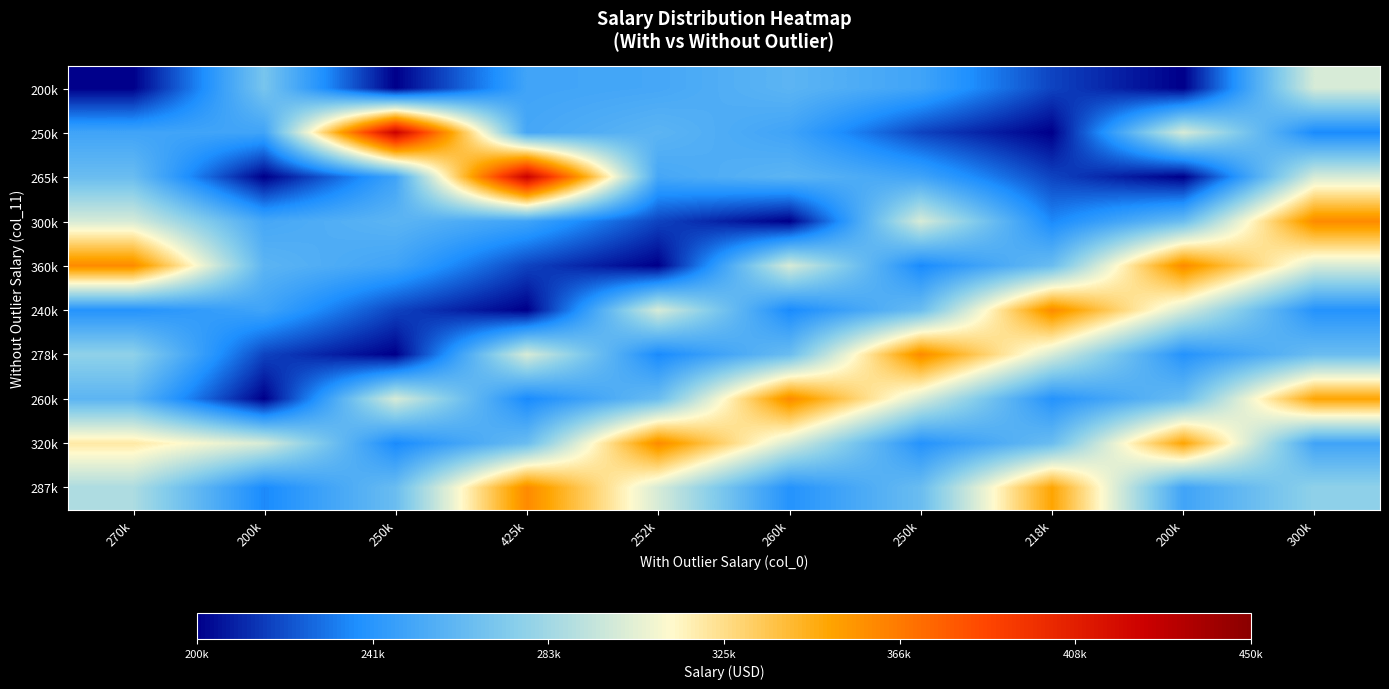

What is the total value across all series at 260k?

2671000